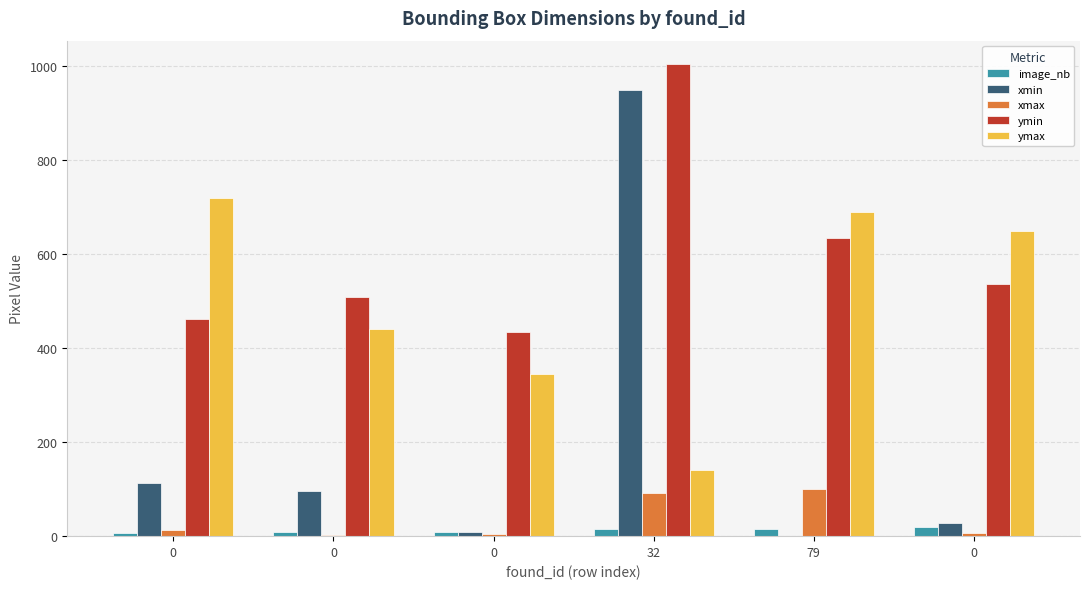

What is the sum of all xmin values?

1195